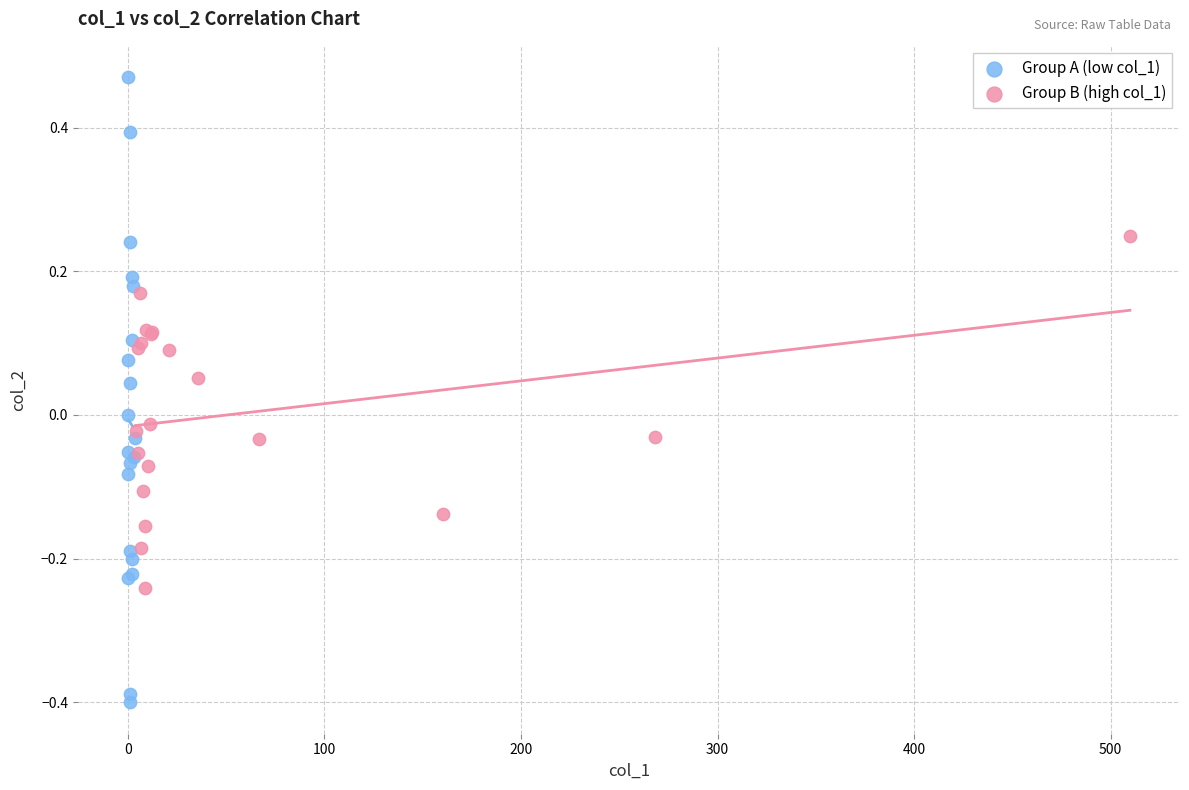

Which series reaches the maximum Y coordinate?

Group A (low col_1)